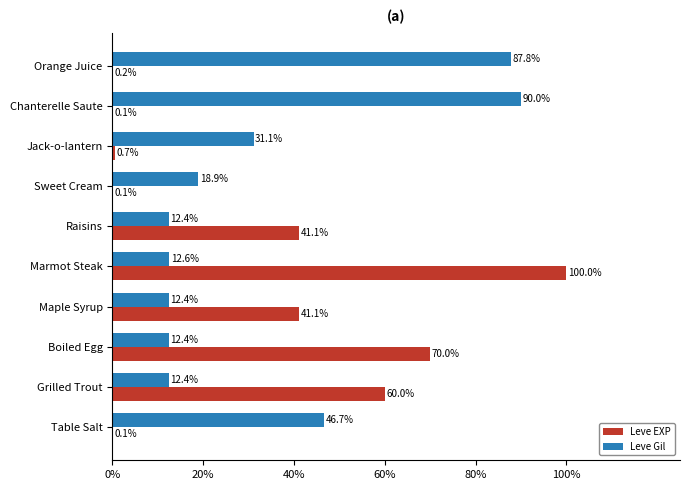

What is the sum of the Leve Gil values at Maple Syrup and Table Salt?

59.1